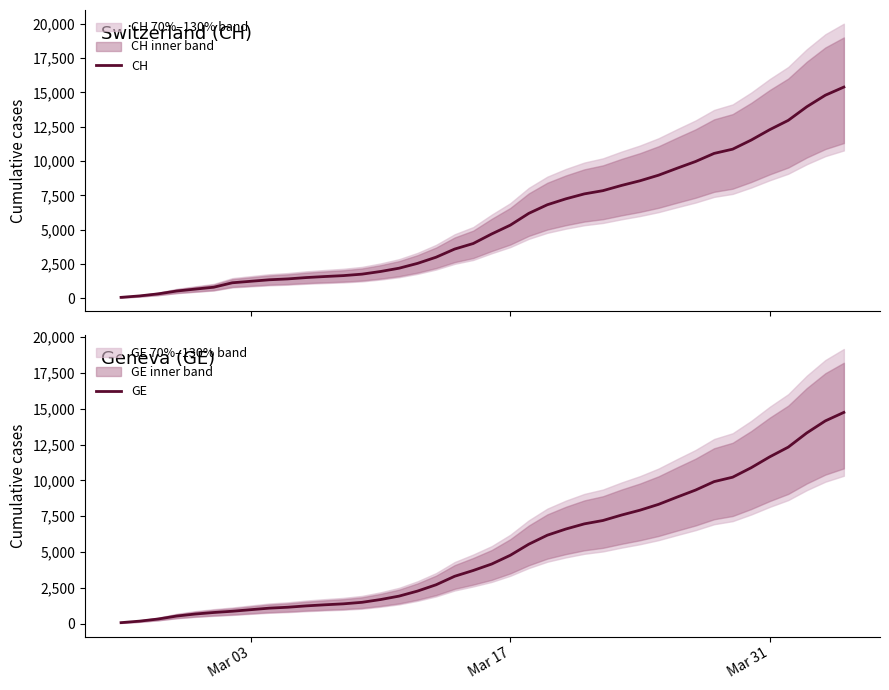

What is the maximum value for GE?

14748